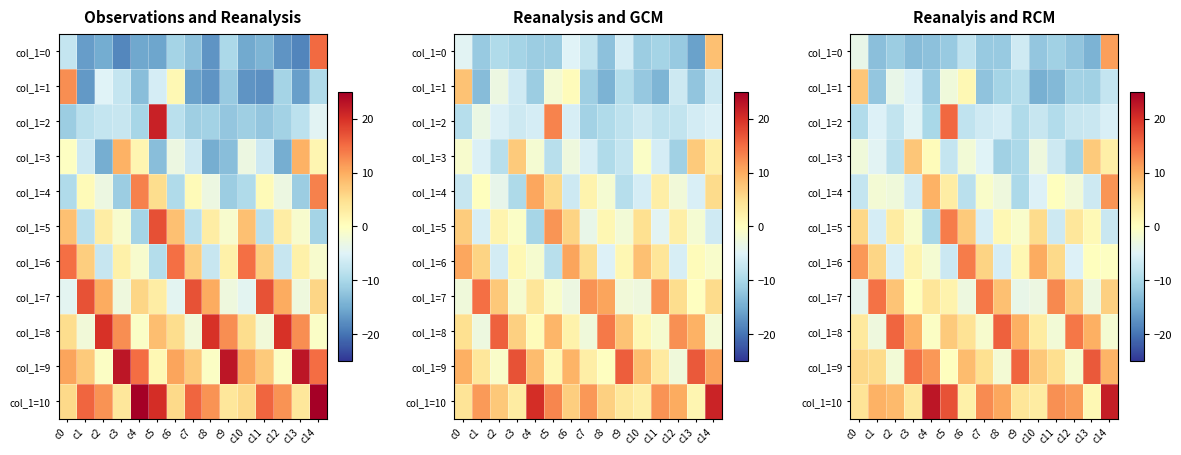

Rank the series by their maximum value, from highest to lowest.

col_1=10, col_1=9, col_1=8, col_1=2, col_1=7, col_1=5, col_1=6, col_1=4, col_1=0, col_1=1, col_1=3